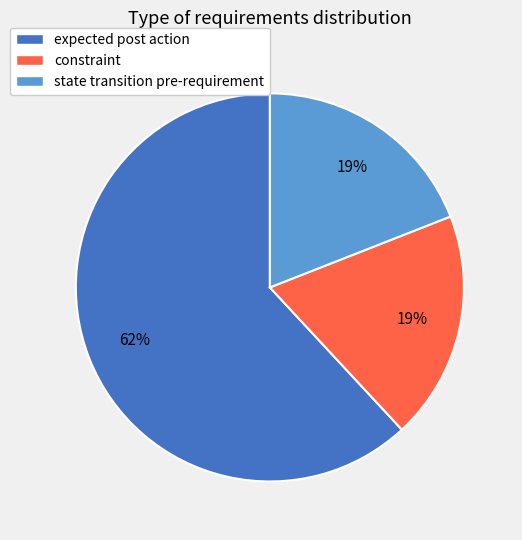

Which category has the biggest portion of the pie?

expected post action